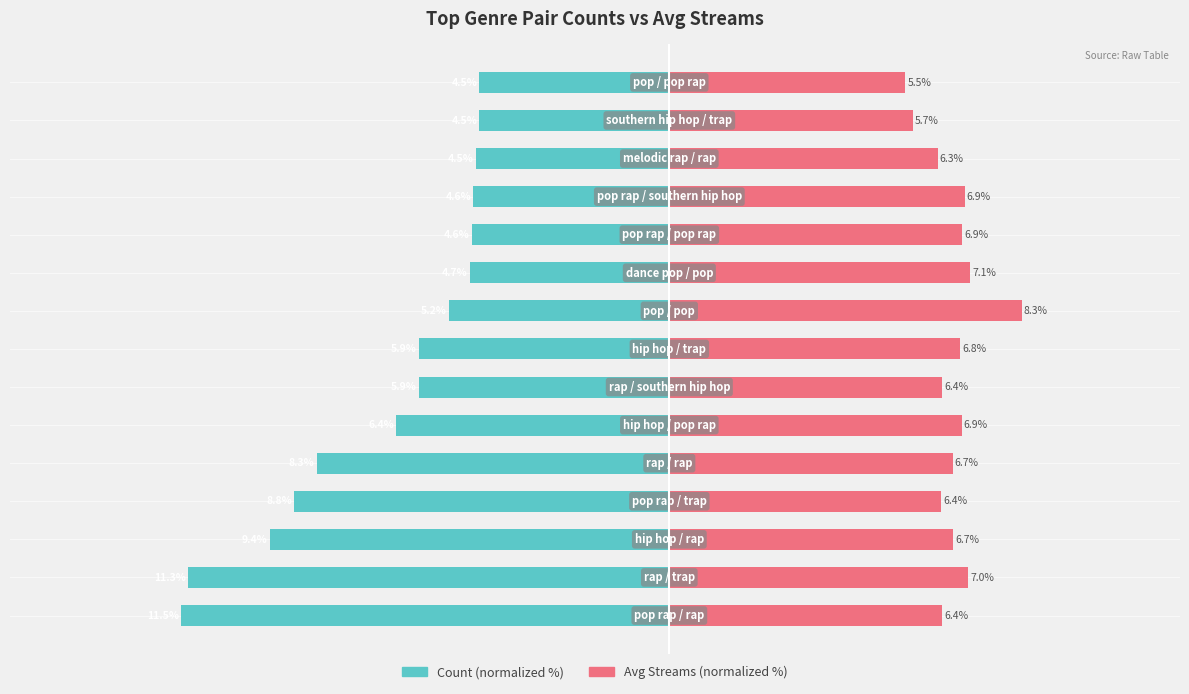

Does the chart contain stacked bars?

No